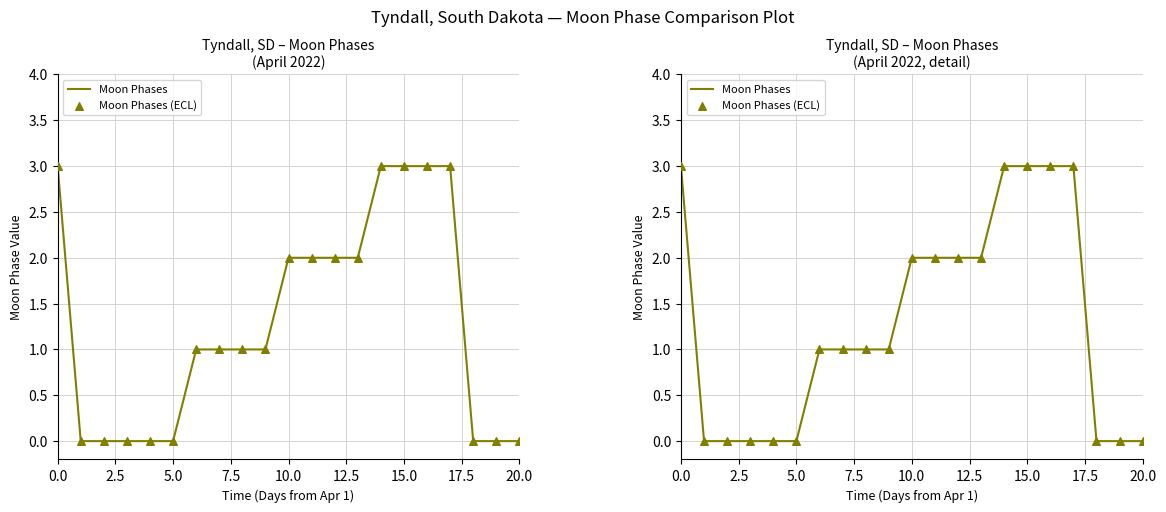

What are all the series names shown in the legend?

Moon Phases, Moon Phases (ECL)